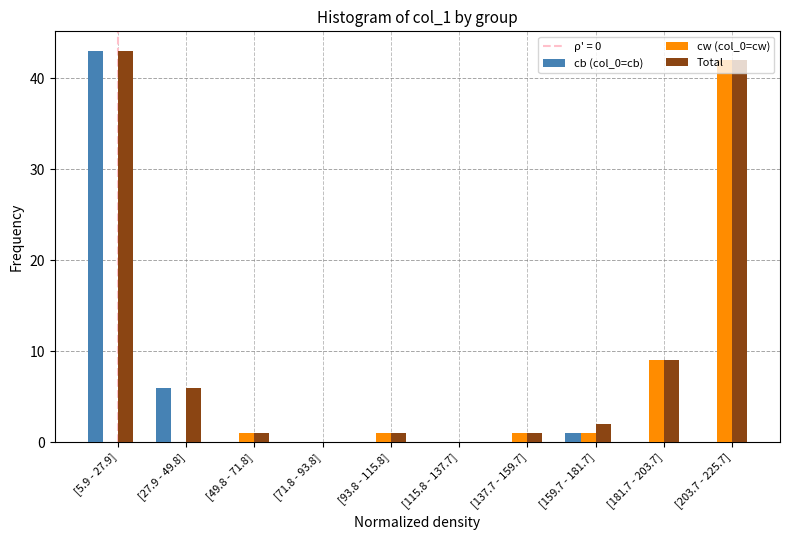

What is the maximum value shown in the chart?

43